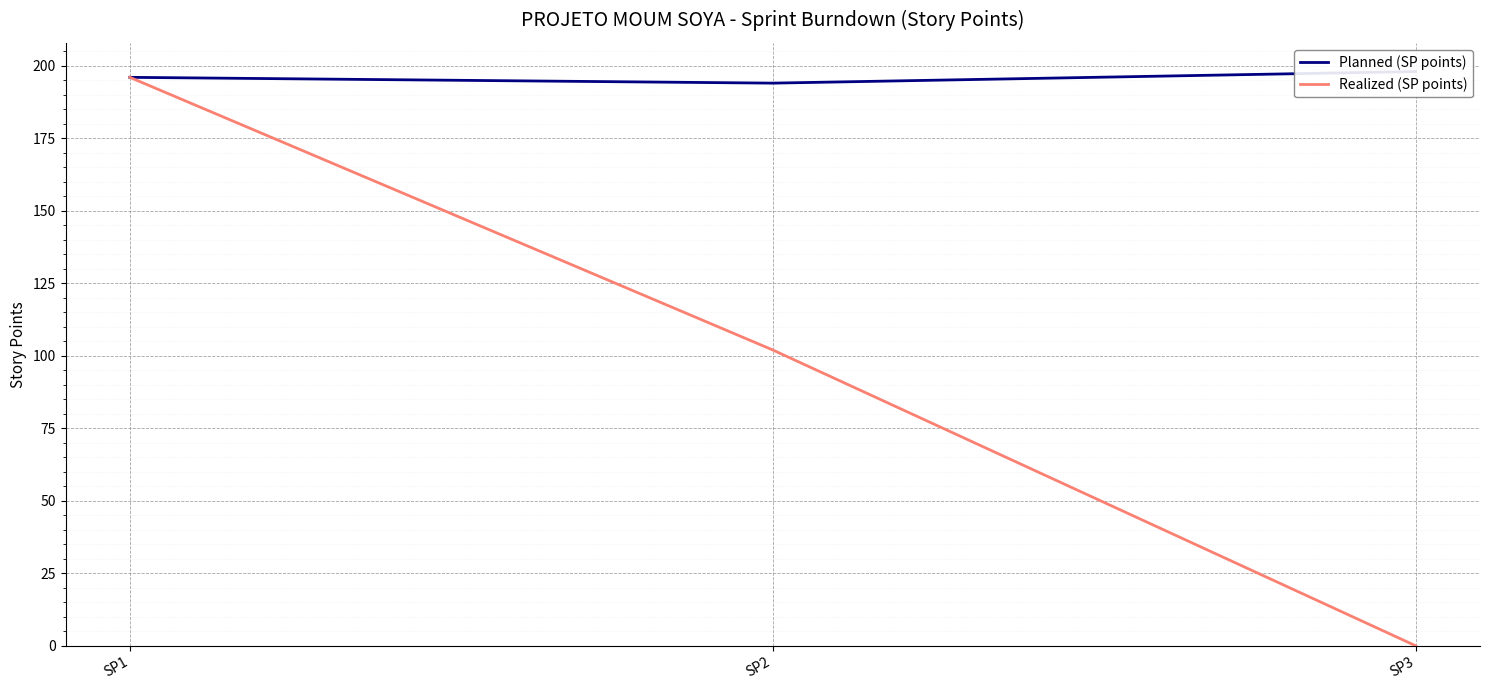

At which category is the sum across all series the highest?

SP1